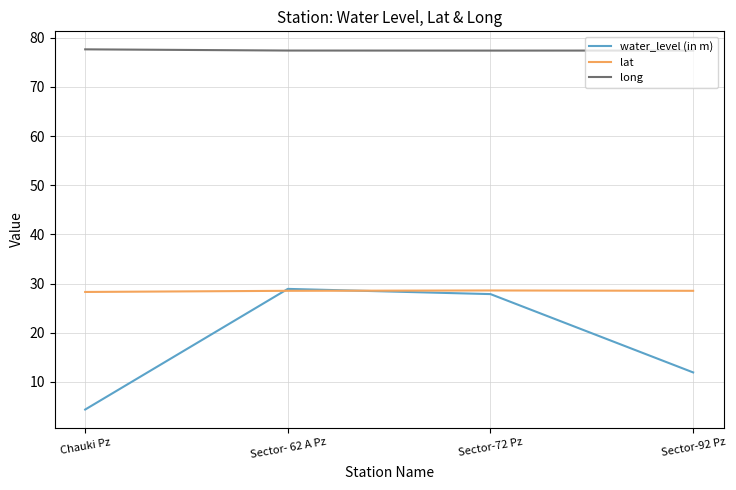

What position from the right is Chauki Pz?

4